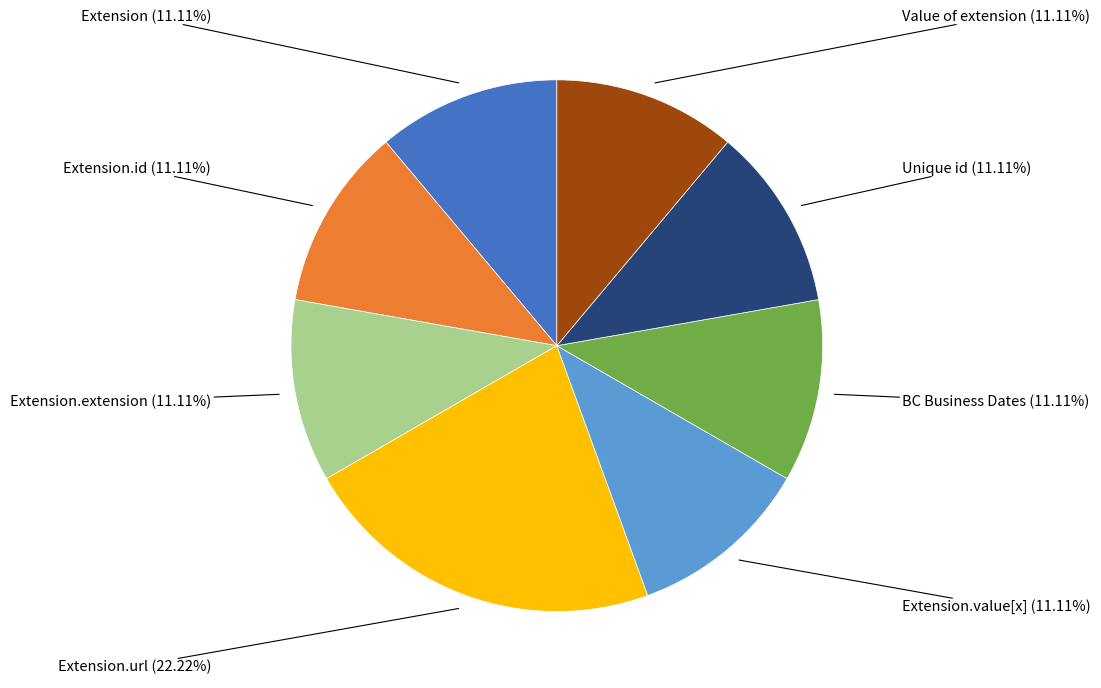

Is there a majority slice in this chart?

No